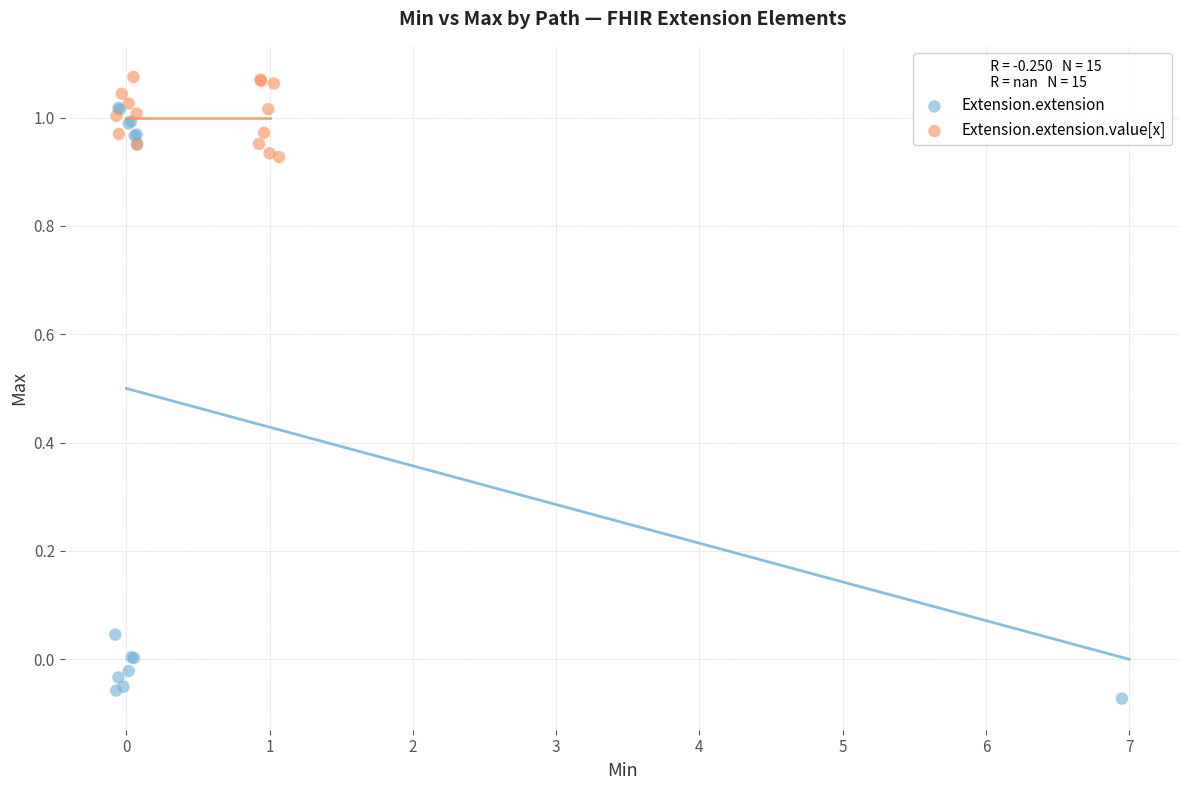

Which series contains the highest Y value?

Extension.extension.value[x]